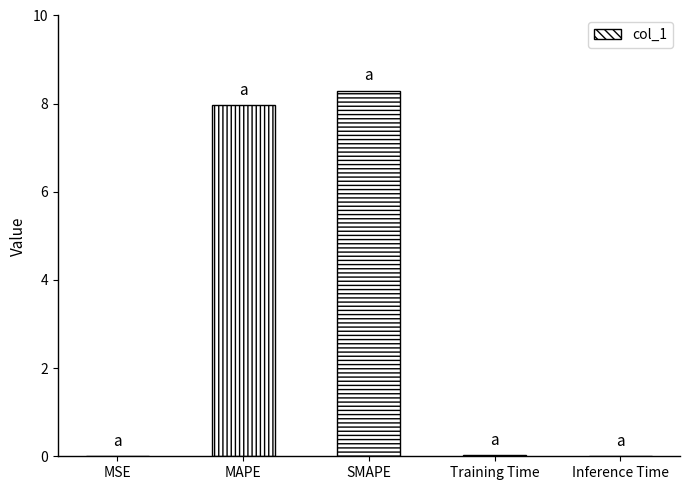

The chart shows a value of 8.0 at MAPE. True or false?

True